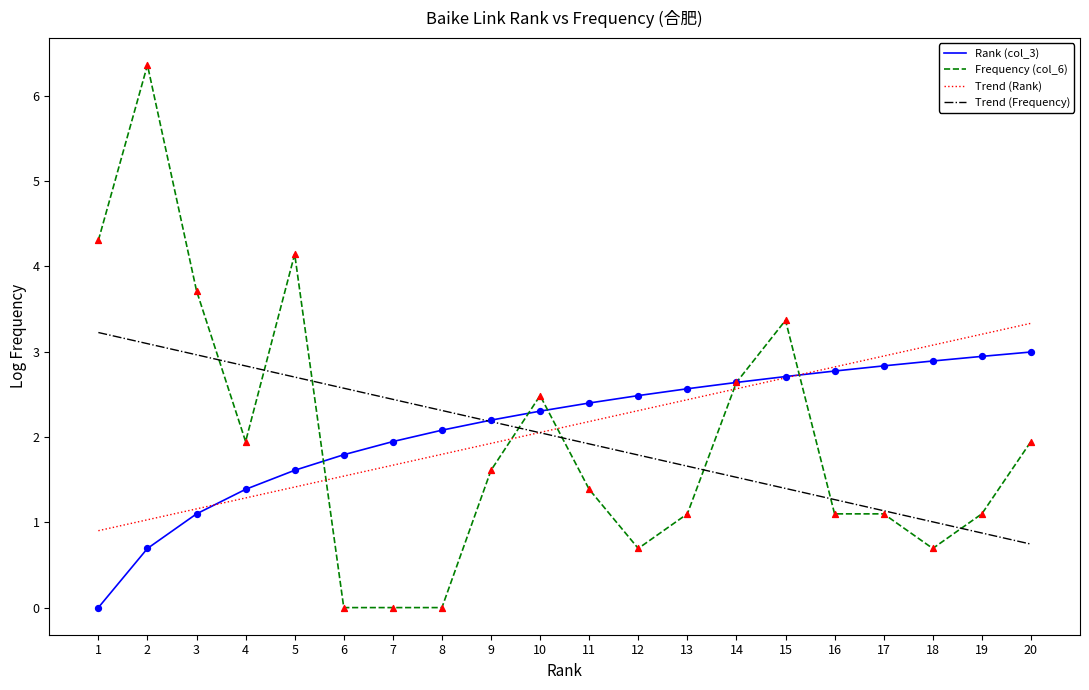

Which series changed the most between 3 and 6?

Frequency (col_6)